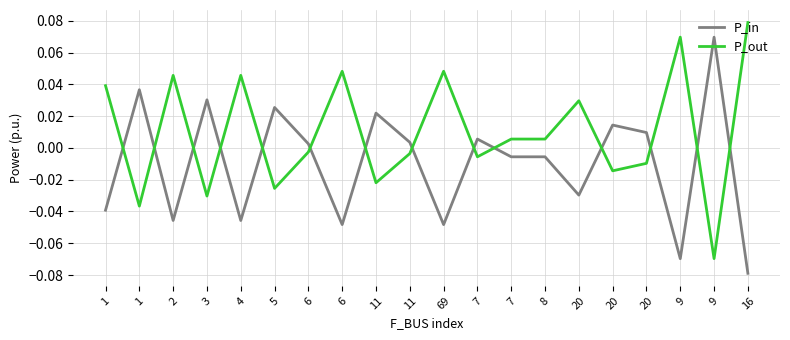

At how many categories does at least one series exceed 0?

20